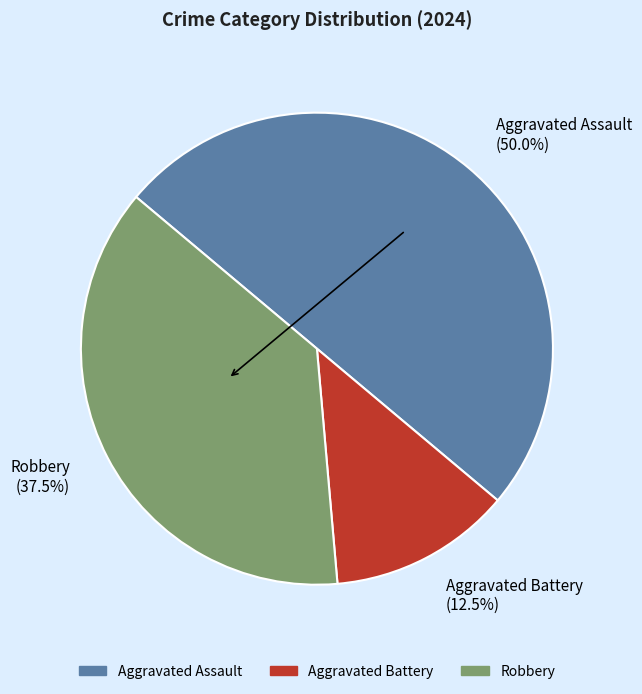

Is there any slice that represents more than half of the pie?

No